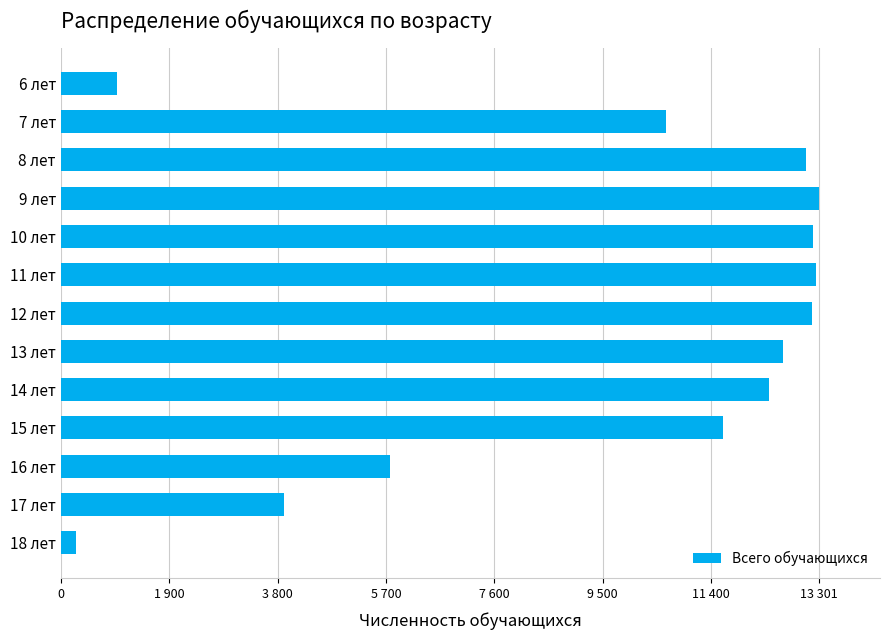

Are the bars horizontal?

Yes